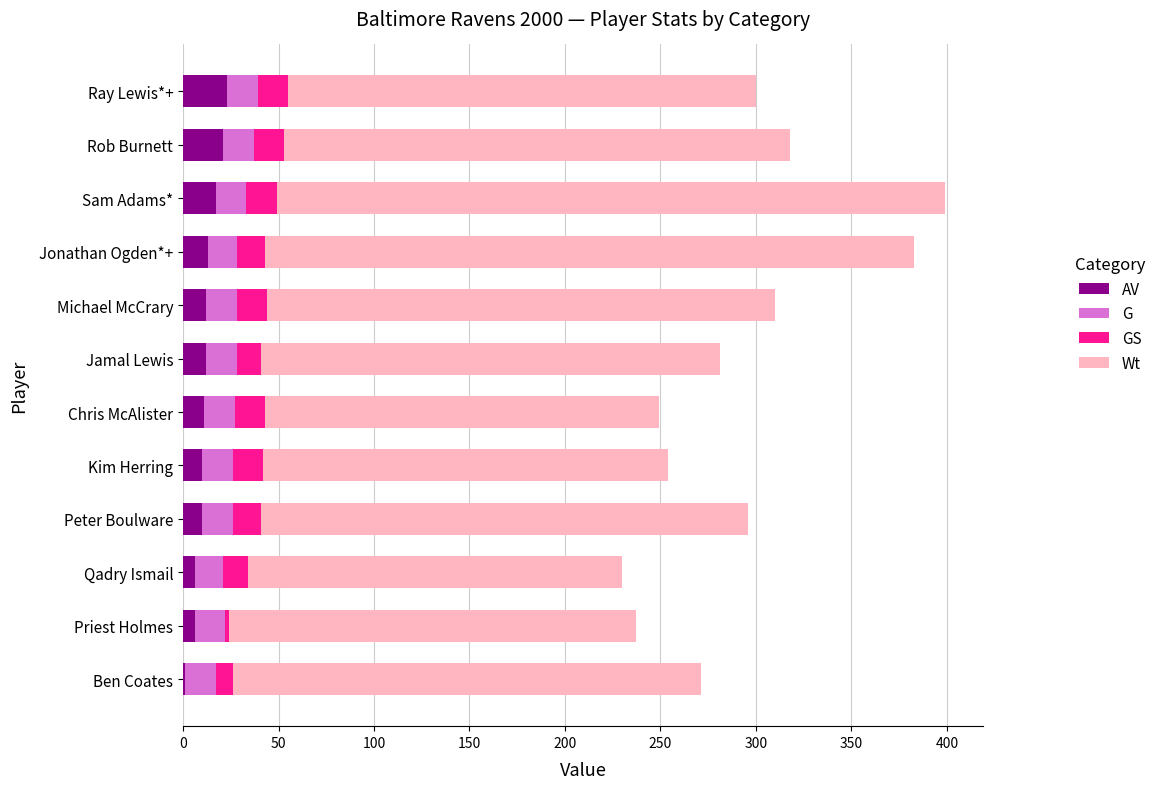

What is the sum of all AV values?

142